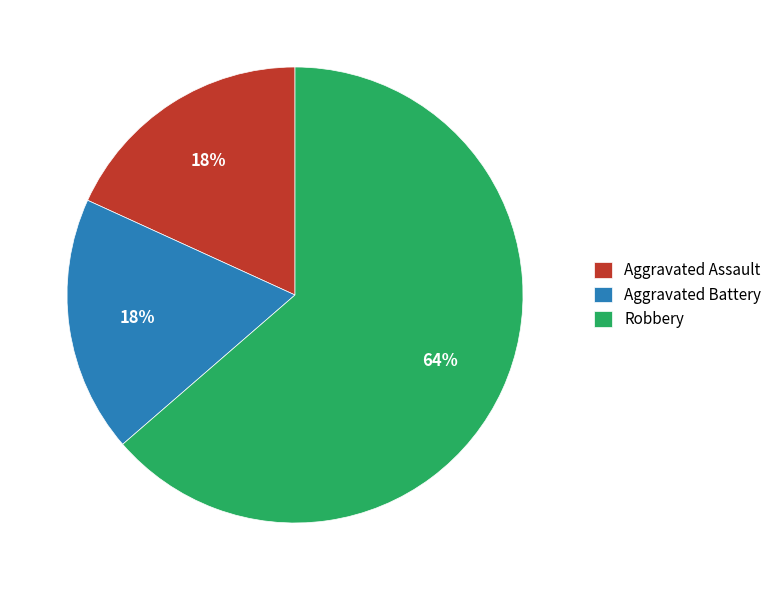

What percentage is the Robbery slice, to the nearest percent?

64%